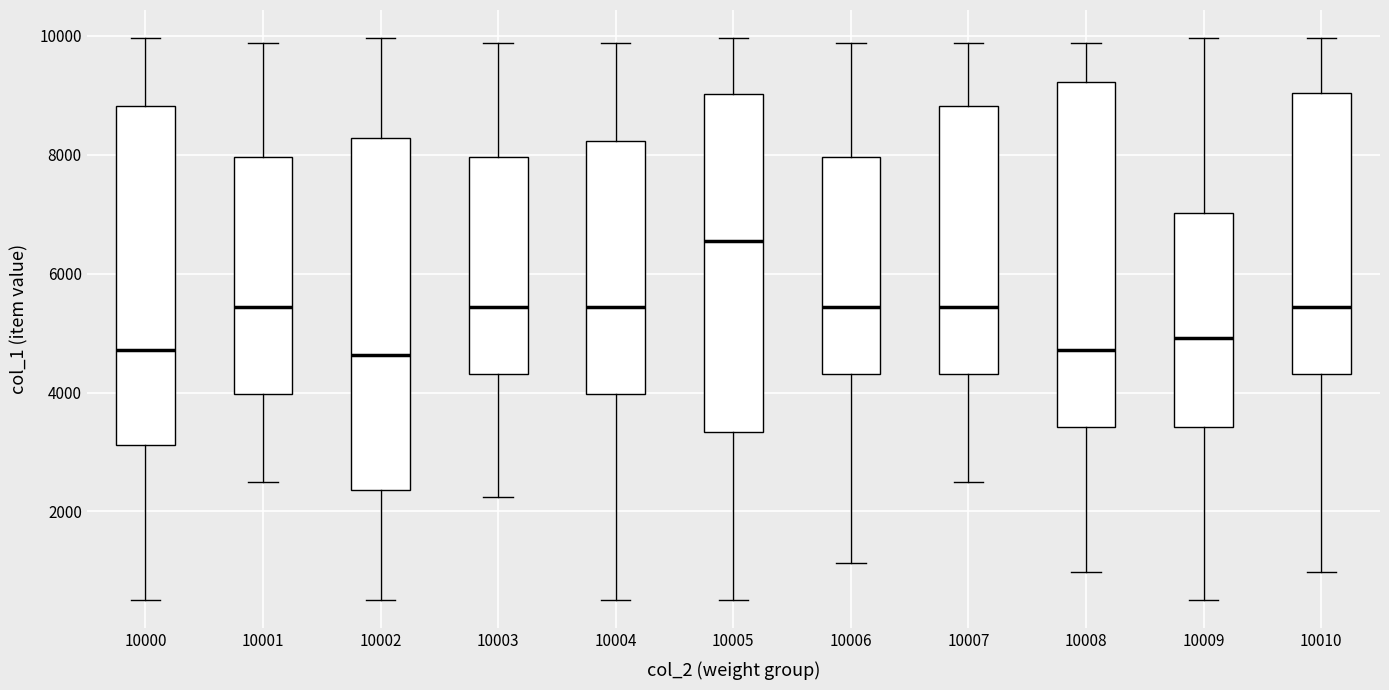

Reading left to right, read every box against the y-axis: the position of its median line, the range the box covers, and the ends of its whiskers. The values are not printed on the chart, so give them approximately, as read against the axis.

10000: median 4800, box 3200 to 8800, whiskers 600 to 10000
10001: median 5400, box 4000 to 8000, whiskers 2400 to 9800
10002: median 4600, box 2400 to 8200, whiskers 600 to 10000
10003: median 5400, box 4400 to 8000, whiskers 2200 to 9800
10004: median 5400, box 4000 to 8200, whiskers 600 to 9800
10005: median 6600, box 3400 to 9000, whiskers 600 to 10000
10006: median 5400, box 4400 to 8000, whiskers 1200 to 9800
10007: median 5400, box 4400 to 8800, whiskers 2400 to 9800
10008: median 4800, box 3400 to 9200, whiskers 1000 to 9800
10009: median 5000, box 3400 to 7000, whiskers 600 to 10000
10010: median 5400, box 4400 to 9000, whiskers 1000 to 10000